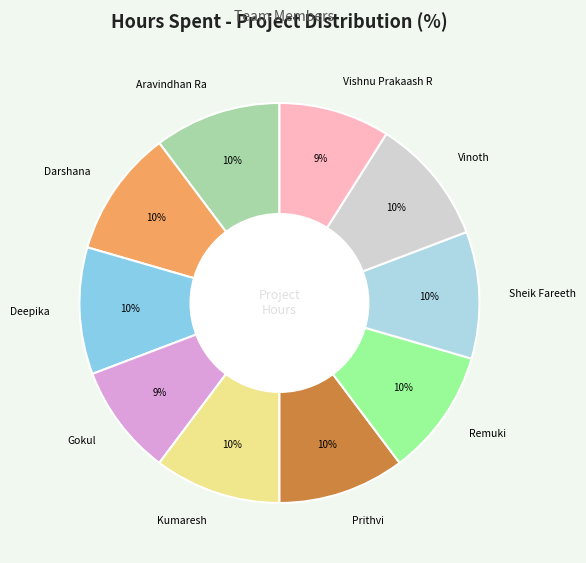

What percentage is the Sheik Fareeth slice, to the nearest percent?

10%